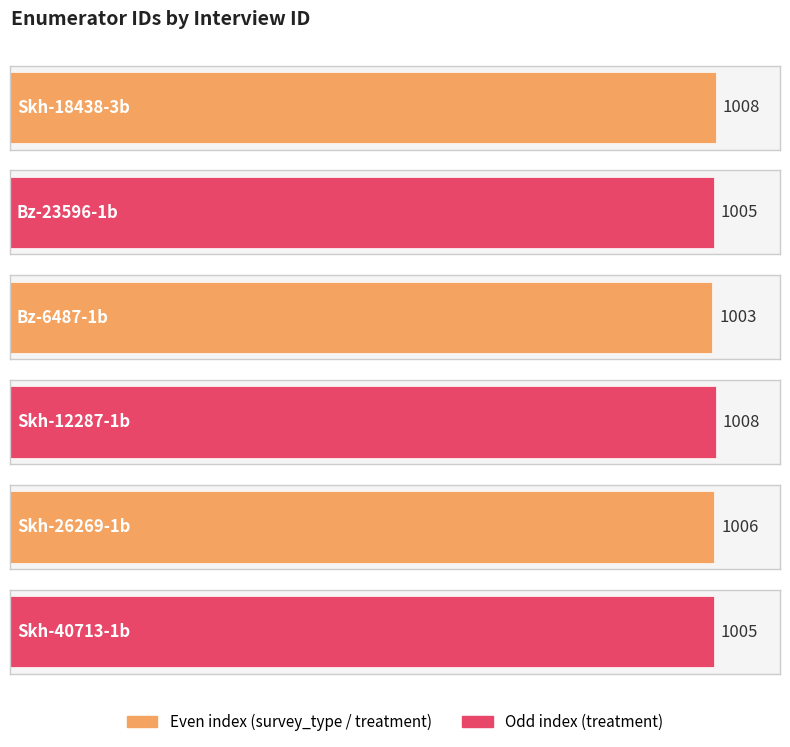

What value does the data have at Skh-12287-1b?

1008